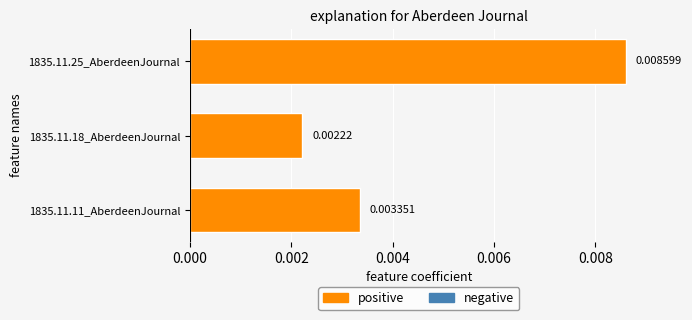

Count the values in the range 0 to 1.

3